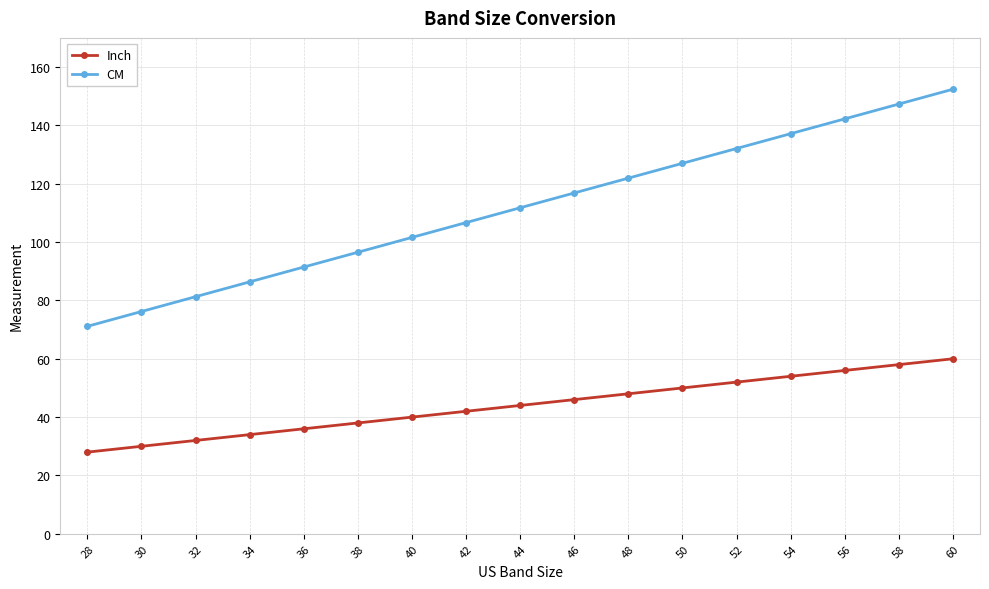

Which label corresponds to the largest value in the chart?

60